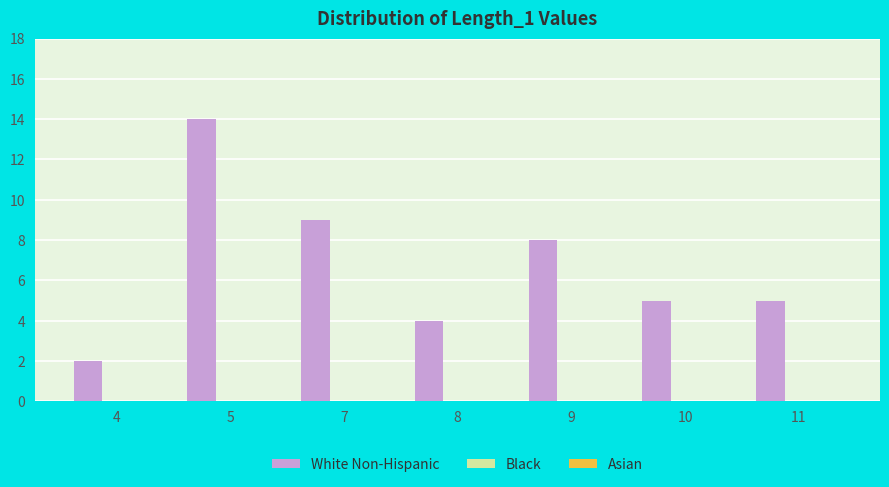

Reading left to right, list all the values displayed in this chart.

2	14	9	4	8	5	5